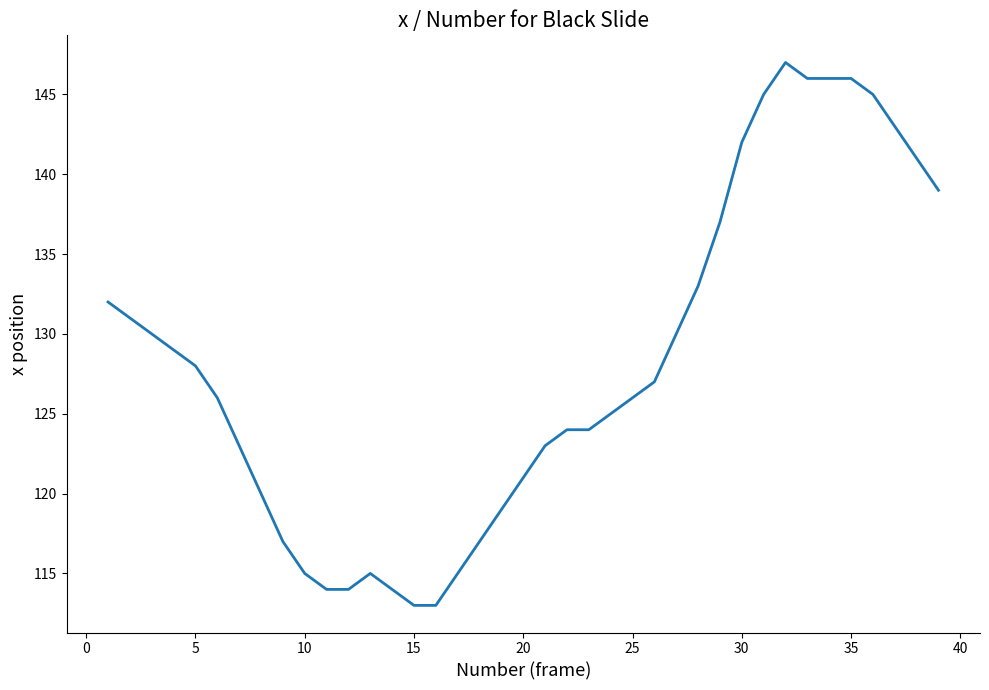

Reading left to right, list all the values displayed in this chart.

132	131	130	129	128	126	123	120	117	115	114	114	115	114	113	113	115	117	119	121	123	124	124	125	126	127	130	133	137	142	145	147	146	146	146	145	143	141	139